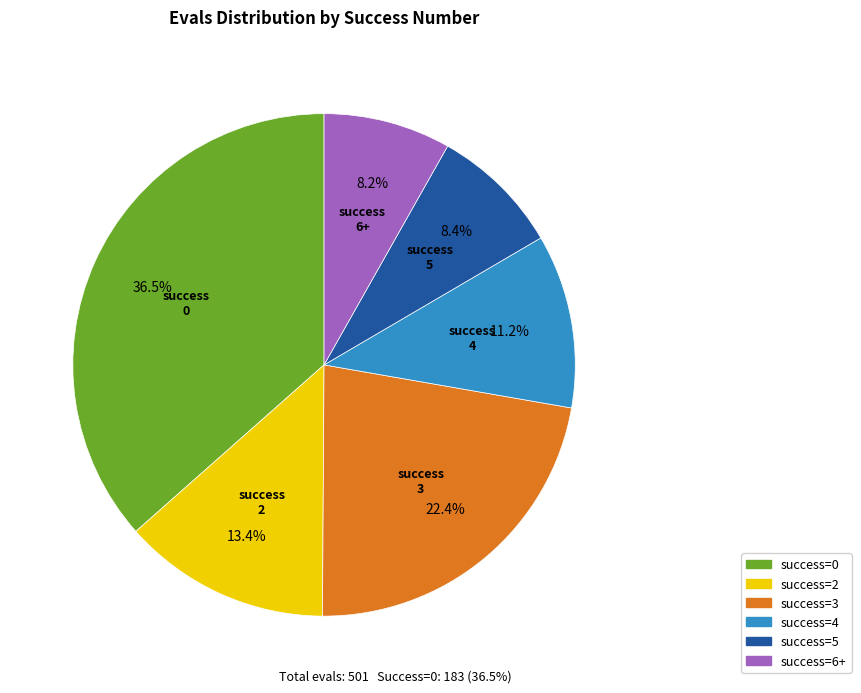

Which category has the biggest portion of the pie?

success=0